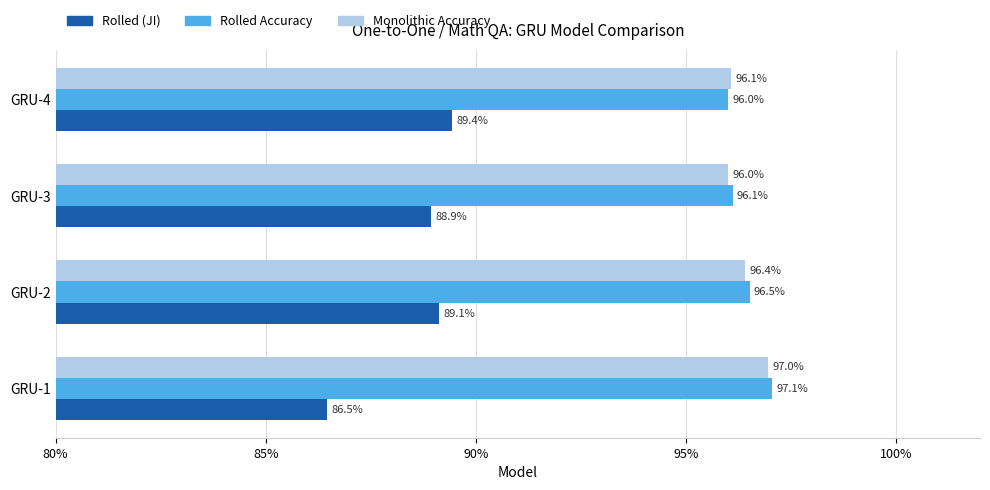

What are all the series names shown in the legend?

Rolled (JI), Rolled Accuracy, Monolithic Accuracy